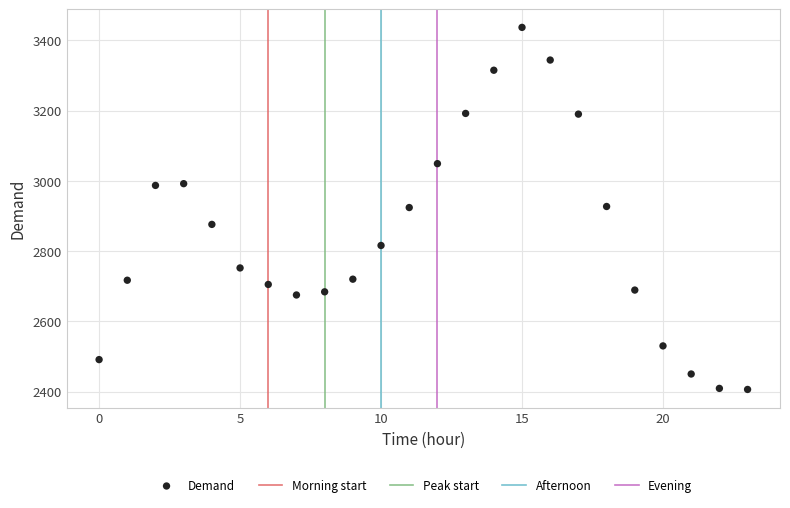

What is the range of Y values (max minus min)?

1031